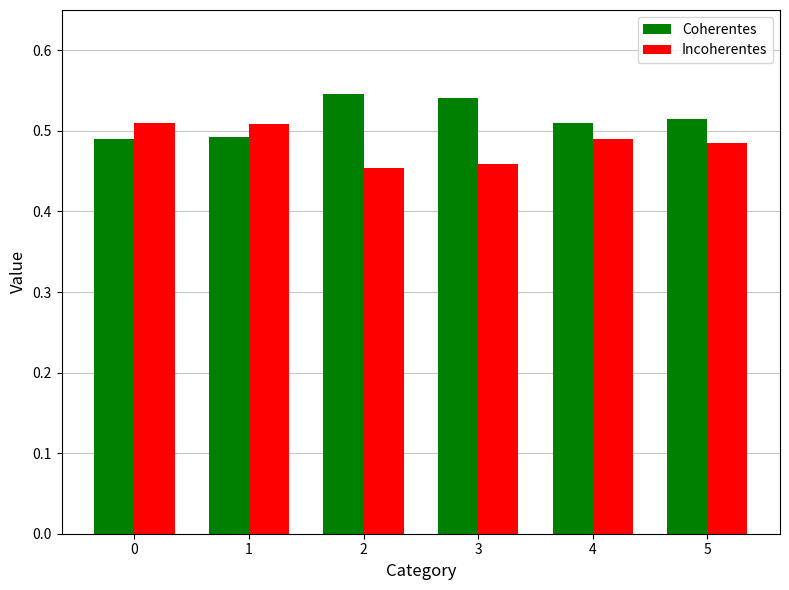

The value of Incoherentes at 4 is 0.3. True or false?

False